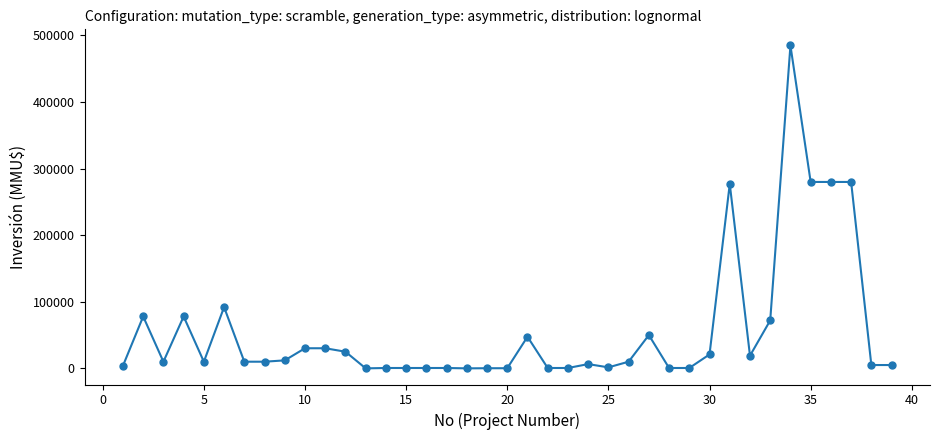

How many data points are less than 10000?

17